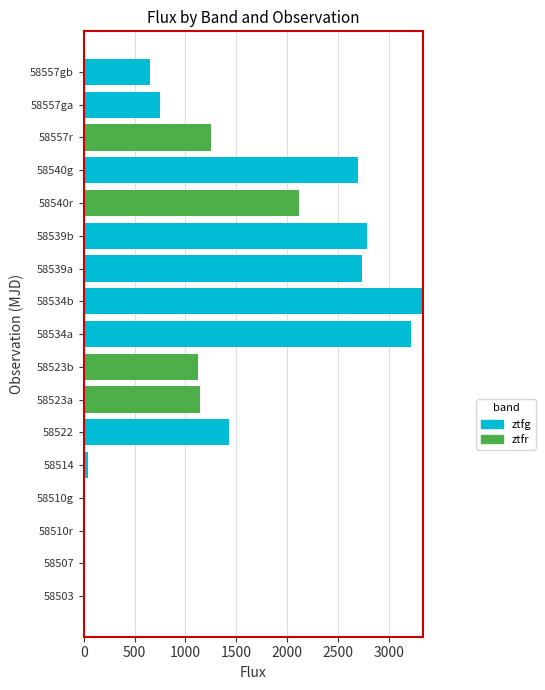

What is the total value across all series at 58523a?

1143.9